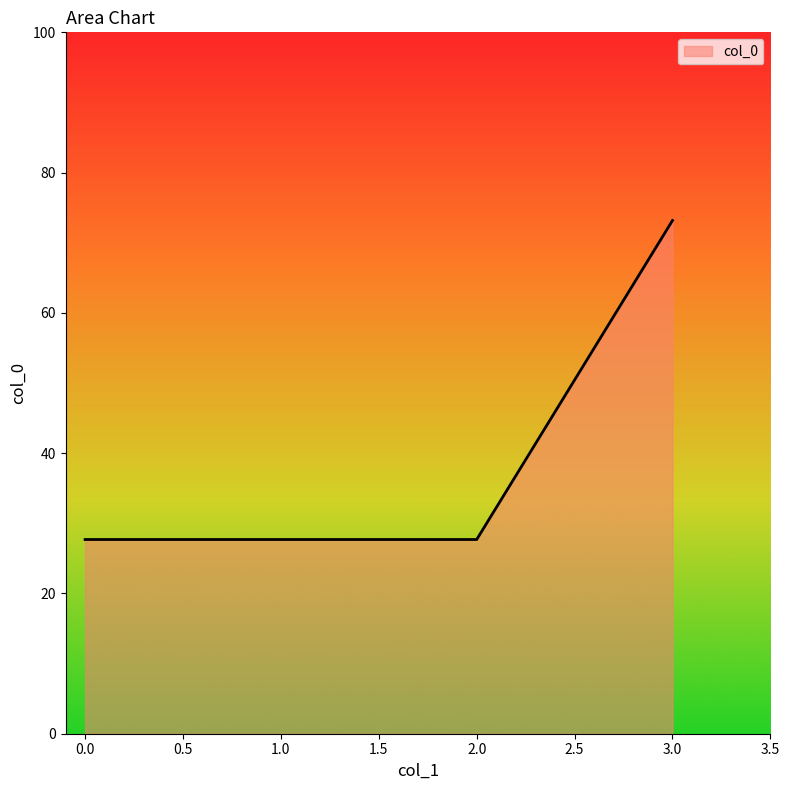

What is the minimum value shown in the chart?

27.7